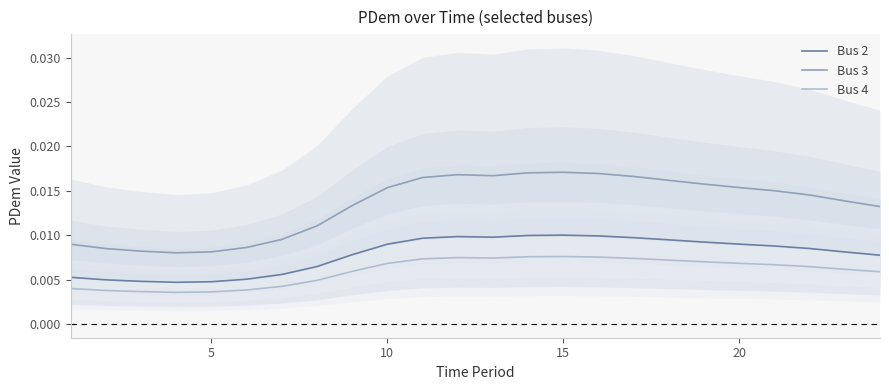

How many lines are shown in the chart?

3